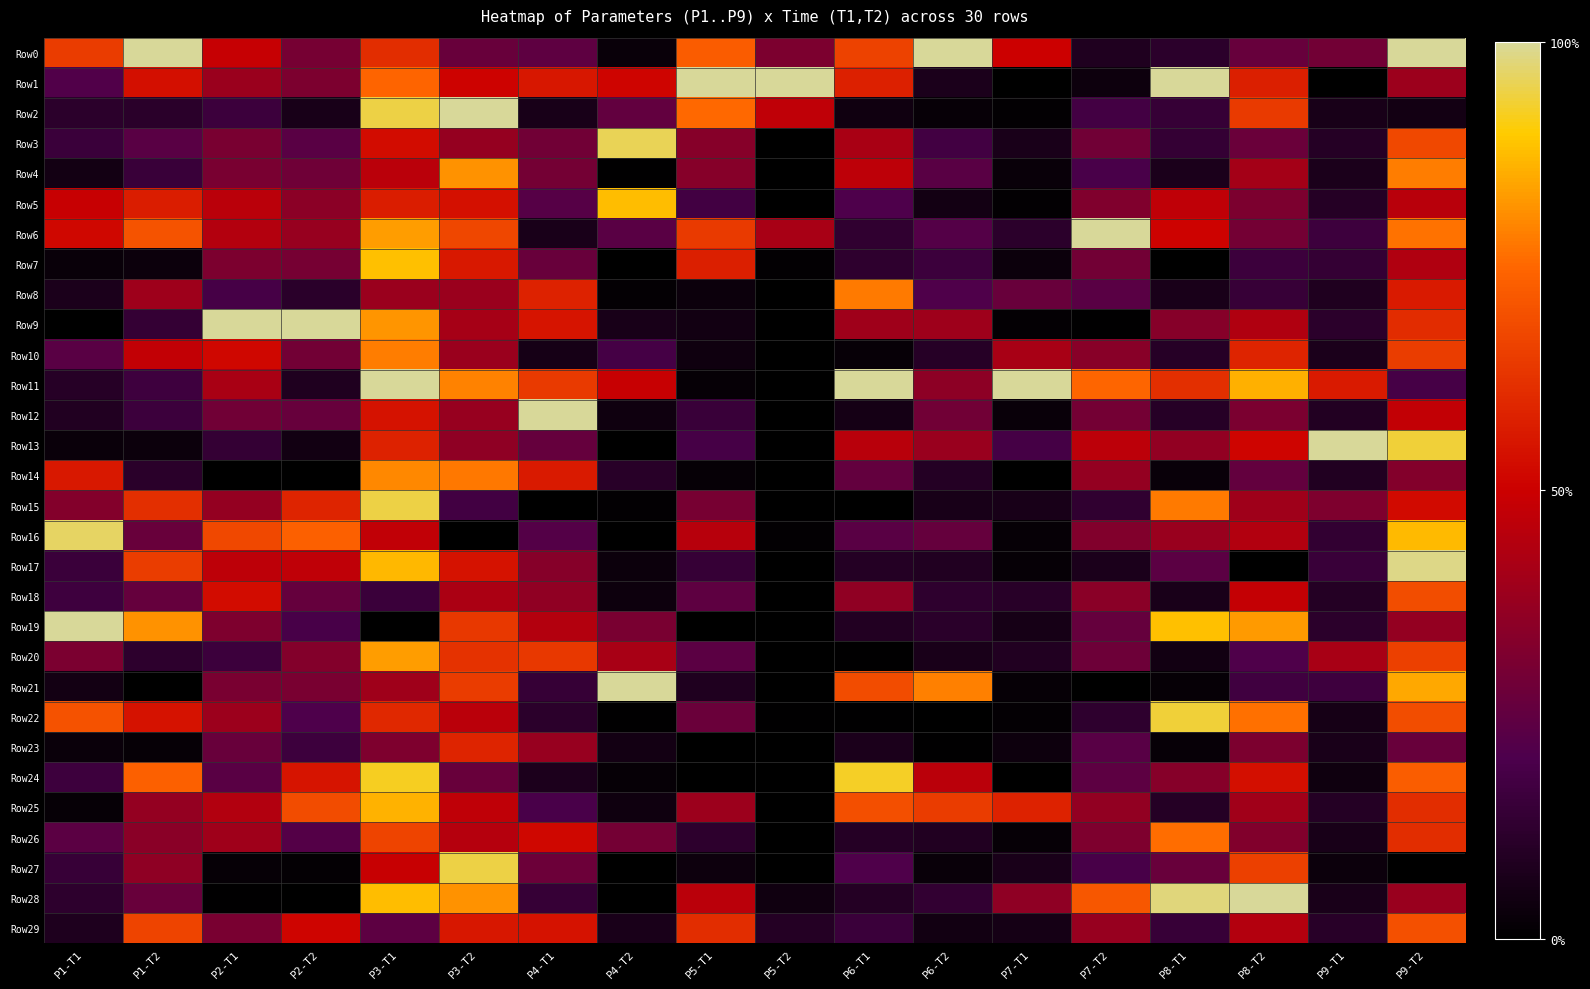

Reading left to right, transcribe all the data shown in this chart.

Row0: P1-T1=0.6	P1-T2=1.0	P2-T1=0.5	P2-T2=0.3	P3-T1=0.6	P3-T2=0.3	P4-T1=0.2	P4-T2=0.0	P5-T1=0.7	P5-T2=0.3	P6-T1=0.7	P6-T2=1.0	P7-T1=0.5	P7-T2=0.1	P8-T1=0.1	P8-T2=0.3	P9-T1=0.3	P9-T2=1.0
Row1: P1-T1=0.2	P1-T2=0.5	P2-T1=0.4	P2-T2=0.3	P3-T1=0.7	P3-T2=0.5	P4-T1=0.6	P4-T2=0.5	P5-T1=1.0	P5-T2=1.0	P6-T1=0.6	P6-T2=0.1	P7-T1=0.0	P7-T2=0.0	P8-T1=1.0	P8-T2=0.6	P9-T1=0.0	P9-T2=0.4
Row2: P1-T1=0.1	P1-T2=0.1	P2-T1=0.2	P2-T2=0.1	P3-T1=0.9	P3-T2=1.0	P4-T1=0.1	P4-T2=0.3	P5-T1=0.8	P5-T2=0.5	P6-T1=0.0	P6-T2=0.0	P7-T1=0.0	P7-T2=0.2	P8-T1=0.1	P8-T2=0.6	P9-T1=0.1	P9-T2=0.1
Row3: P1-T1=0.2	P1-T2=0.2	P2-T1=0.3	P2-T2=0.2	P3-T1=0.5	P3-T2=0.4	P4-T1=0.3	P4-T2=1.0	P5-T1=0.3	P5-T2=0.0	P6-T1=0.4	P6-T2=0.2	P7-T1=0.1	P7-T2=0.3	P8-T1=0.1	P8-T2=0.3	P9-T1=0.1	P9-T2=0.7
Row4: P1-T1=0.1	P1-T2=0.2	P2-T1=0.3	P2-T2=0.3	P3-T1=0.5	P3-T2=0.8	P4-T1=0.3	P4-T2=0.0	P5-T1=0.3	P5-T2=0.0	P6-T1=0.5	P6-T2=0.2	P7-T1=0.0	P7-T2=0.2	P8-T1=0.1	P8-T2=0.4	P9-T1=0.1	P9-T2=0.8
Row5: P1-T1=0.5	P1-T2=0.6	P2-T1=0.5	P2-T2=0.3	P3-T1=0.6	P3-T2=0.5	P4-T1=0.2	P4-T2=0.9	P5-T1=0.2	P5-T2=0.0	P6-T1=0.2	P6-T2=0.1	P7-T1=0.0	P7-T2=0.3	P8-T1=0.5	P8-T2=0.3	P9-T1=0.1	P9-T2=0.5
Row6: P1-T1=0.5	P1-T2=0.7	P2-T1=0.4	P2-T2=0.4	P3-T1=0.8	P3-T2=0.7	P4-T1=0.1	P4-T2=0.2	P5-T1=0.6	P5-T2=0.4	P6-T1=0.1	P6-T2=0.2	P7-T1=0.1	P7-T2=1.0	P8-T1=0.5	P8-T2=0.3	P9-T1=0.2	P9-T2=0.8
Row7: P1-T1=0.0	P1-T2=0.0	P2-T1=0.3	P2-T2=0.3	P3-T1=0.9	P3-T2=0.6	P4-T1=0.3	P4-T2=0.0	P5-T1=0.6	P5-T2=0.0	P6-T1=0.1	P6-T2=0.2	P7-T1=0.0	P7-T2=0.3	P8-T1=0.0	P8-T2=0.2	P9-T1=0.1	P9-T2=0.4
Row8: P1-T1=0.1	P1-T2=0.4	P2-T1=0.2	P2-T2=0.1	P3-T1=0.4	P3-T2=0.4	P4-T1=0.6	P4-T2=0.0	P5-T1=0.0	P5-T2=0.0	P6-T1=0.8	P6-T2=0.2	P7-T1=0.3	P7-T2=0.2	P8-T1=0.1	P8-T2=0.1	P9-T1=0.1	P9-T2=0.6
Row9: P1-T1=0.0	P1-T2=0.1	P2-T1=1.0	P2-T2=1.0	P3-T1=0.8	P3-T2=0.4	P4-T1=0.6	P4-T2=0.1	P5-T1=0.0	P5-T2=0.0	P6-T1=0.4	P6-T2=0.4	P7-T1=0.0	P7-T2=0.0	P8-T1=0.3	P8-T2=0.4	P9-T1=0.1	P9-T2=0.6
Row10: P1-T1=0.2	P1-T2=0.5	P2-T1=0.5	P2-T2=0.3	P3-T1=0.8	P3-T2=0.4	P4-T1=0.1	P4-T2=0.2	P5-T1=0.0	P5-T2=0.0	P6-T1=0.0	P6-T2=0.1	P7-T1=0.4	P7-T2=0.3	P8-T1=0.1	P8-T2=0.6	P9-T1=0.1	P9-T2=0.7
Row11: P1-T1=0.1	P1-T2=0.2	P2-T1=0.4	P2-T2=0.1	P3-T1=1.0	P3-T2=0.8	P4-T1=0.6	P4-T2=0.5	P5-T1=0.0	P5-T2=0.0	P6-T1=1.0	P6-T2=0.4	P7-T1=1.0	P7-T2=0.7	P8-T1=0.6	P8-T2=0.9	P9-T1=0.6	P9-T2=0.2
Row12: P1-T1=0.1	P1-T2=0.2	P2-T1=0.3	P2-T2=0.3	P3-T1=0.5	P3-T2=0.4	P4-T1=1.0	P4-T2=0.0	P5-T1=0.1	P5-T2=0.0	P6-T1=0.1	P6-T2=0.3	P7-T1=0.0	P7-T2=0.3	P8-T1=0.1	P8-T2=0.3	P9-T1=0.1	P9-T2=0.5
Row13: P1-T1=0.0	P1-T2=0.0	P2-T1=0.1	P2-T2=0.0	P3-T1=0.6	P3-T2=0.4	P4-T1=0.3	P4-T2=0.0	P5-T1=0.2	P5-T2=0.0	P6-T1=0.5	P6-T2=0.4	P7-T1=0.2	P7-T2=0.5	P8-T1=0.4	P8-T2=0.5	P9-T1=1.0	P9-T2=0.9
Row14: P1-T1=0.6	P1-T2=0.1	P2-T1=0.0	P2-T2=0.0	P3-T1=0.8	P3-T2=0.8	P4-T1=0.6	P4-T2=0.1	P5-T1=0.0	P5-T2=0.0	P6-T1=0.3	P6-T2=0.1	P7-T1=0.0	P7-T2=0.4	P8-T1=0.0	P8-T2=0.3	P9-T1=0.1	P9-T2=0.3
Row15: P1-T1=0.3	P1-T2=0.6	P2-T1=0.4	P2-T2=0.6	P3-T1=0.9	P3-T2=0.2	P4-T1=0.0	P4-T2=0.0	P5-T1=0.3	P5-T2=0.0	P6-T1=0.0	P6-T2=0.1	P7-T1=0.1	P7-T2=0.1	P8-T1=0.8	P8-T2=0.4	P9-T1=0.3	P9-T2=0.5
Row16: P1-T1=1.0	P1-T2=0.3	P2-T1=0.7	P2-T2=0.7	P3-T1=0.5	P3-T2=0.0	P4-T1=0.2	P4-T2=0.0	P5-T1=0.5	P5-T2=0.0	P6-T1=0.2	P6-T2=0.3	P7-T1=0.0	P7-T2=0.3	P8-T1=0.4	P8-T2=0.4	P9-T1=0.1	P9-T2=0.9
Row17: P1-T1=0.2	P1-T2=0.6	P2-T1=0.5	P2-T2=0.5	P3-T1=0.9	P3-T2=0.5	P4-T1=0.3	P4-T2=0.0	P5-T1=0.1	P5-T2=0.0	P6-T1=0.1	P6-T2=0.1	P7-T1=0.0	P7-T2=0.1	P8-T1=0.2	P8-T2=0.0	P9-T1=0.2	P9-T2=1.0
Row18: P1-T1=0.2	P1-T2=0.3	P2-T1=0.5	P2-T2=0.3	P3-T1=0.2	P3-T2=0.4	P4-T1=0.4	P4-T2=0.0	P5-T1=0.2	P5-T2=0.0	P6-T1=0.4	P6-T2=0.1	P7-T1=0.1	P7-T2=0.3	P8-T1=0.1	P8-T2=0.5	P9-T1=0.1	P9-T2=0.7
Row19: P1-T1=1.0	P1-T2=0.8	P2-T1=0.3	P2-T2=0.2	P3-T1=0.0	P3-T2=0.6	P4-T1=0.4	P4-T2=0.3	P5-T1=0.0	P5-T2=0.0	P6-T1=0.1	P6-T2=0.1	P7-T1=0.1	P7-T2=0.3	P8-T1=0.9	P8-T2=0.8	P9-T1=0.1	P9-T2=0.4
Row20: P1-T1=0.3	P1-T2=0.1	P2-T1=0.2	P2-T2=0.3	P3-T1=0.8	P3-T2=0.6	P4-T1=0.6	P4-T2=0.4	P5-T1=0.2	P5-T2=0.0	P6-T1=0.0	P6-T2=0.1	P7-T1=0.1	P7-T2=0.3	P8-T1=0.0	P8-T2=0.2	P9-T1=0.4	P9-T2=0.7
Row21: P1-T1=0.1	P1-T2=0.0	P2-T1=0.3	P2-T2=0.3	P3-T1=0.4	P3-T2=0.6	P4-T1=0.1	P4-T2=1.0	P5-T1=0.1	P5-T2=0.0	P6-T1=0.7	P6-T2=0.8	P7-T1=0.0	P7-T2=0.0	P8-T1=0.0	P8-T2=0.2	P9-T1=0.2	P9-T2=0.8
Row22: P1-T1=0.7	P1-T2=0.5	P2-T1=0.4	P2-T2=0.2	P3-T1=0.6	P3-T2=0.5	P4-T1=0.1	P4-T2=0.0	P5-T1=0.3	P5-T2=0.0	P6-T1=0.0	P6-T2=0.0	P7-T1=0.0	P7-T2=0.1	P8-T1=0.9	P8-T2=0.8	P9-T1=0.1	P9-T2=0.7
Row23: P1-T1=0.0	P1-T2=0.0	P2-T1=0.3	P2-T2=0.2	P3-T1=0.3	P3-T2=0.6	P4-T1=0.4	P4-T2=0.1	P5-T1=0.0	P5-T2=0.0	P6-T1=0.1	P6-T2=0.0	P7-T1=0.0	P7-T2=0.2	P8-T1=0.0	P8-T2=0.3	P9-T1=0.1	P9-T2=0.3
Row24: P1-T1=0.2	P1-T2=0.7	P2-T1=0.2	P2-T2=0.5	P3-T1=0.9	P3-T2=0.3	P4-T1=0.1	P4-T2=0.0	P5-T1=0.0	P5-T2=0.0	P6-T1=0.9	P6-T2=0.5	P7-T1=0.0	P7-T2=0.2	P8-T1=0.3	P8-T2=0.5	P9-T1=0.0	P9-T2=0.7
Row25: P1-T1=0.0	P1-T2=0.4	P2-T1=0.4	P2-T2=0.7	P3-T1=0.9	P3-T2=0.5	P4-T1=0.2	P4-T2=0.0	P5-T1=0.4	P5-T2=0.0	P6-T1=0.7	P6-T2=0.6	P7-T1=0.6	P7-T2=0.4	P8-T1=0.1	P8-T2=0.4	P9-T1=0.1	P9-T2=0.6
Row26: P1-T1=0.2	P1-T2=0.3	P2-T1=0.4	P2-T2=0.2	P3-T1=0.7	P3-T2=0.4	P4-T1=0.5	P4-T2=0.3	P5-T1=0.1	P5-T2=0.0	P6-T1=0.1	P6-T2=0.1	P7-T1=0.0	P7-T2=0.3	P8-T1=0.8	P8-T2=0.3	P9-T1=0.1	P9-T2=0.6
Row27: P1-T1=0.1	P1-T2=0.4	P2-T1=0.0	P2-T2=0.0	P3-T1=0.5	P3-T2=0.9	P4-T1=0.3	P4-T2=0.0	P5-T1=0.0	P5-T2=0.0	P6-T1=0.2	P6-T2=0.0	P7-T1=0.1	P7-T2=0.2	P8-T1=0.3	P8-T2=0.7	P9-T1=0.0	P9-T2=0.0
Row28: P1-T1=0.1	P1-T2=0.3	P2-T1=0.0	P2-T2=0.0	P3-T1=0.9	P3-T2=0.8	P4-T1=0.1	P4-T2=0.0	P5-T1=0.5	P5-T2=0.0	P6-T1=0.1	P6-T2=0.1	P7-T1=0.4	P7-T2=0.7	P8-T1=1.0	P8-T2=1.0	P9-T1=0.1	P9-T2=0.4
Row29: P1-T1=0.1	P1-T2=0.7	P2-T1=0.3	P2-T2=0.5	P3-T1=0.2	P3-T2=0.6	P4-T1=0.5	P4-T2=0.1	P5-T1=0.6	P5-T2=0.1	P6-T1=0.2	P6-T2=0.0	P7-T1=0.1	P7-T2=0.4	P8-T1=0.1	P8-T2=0.4	P9-T1=0.1	P9-T2=0.7